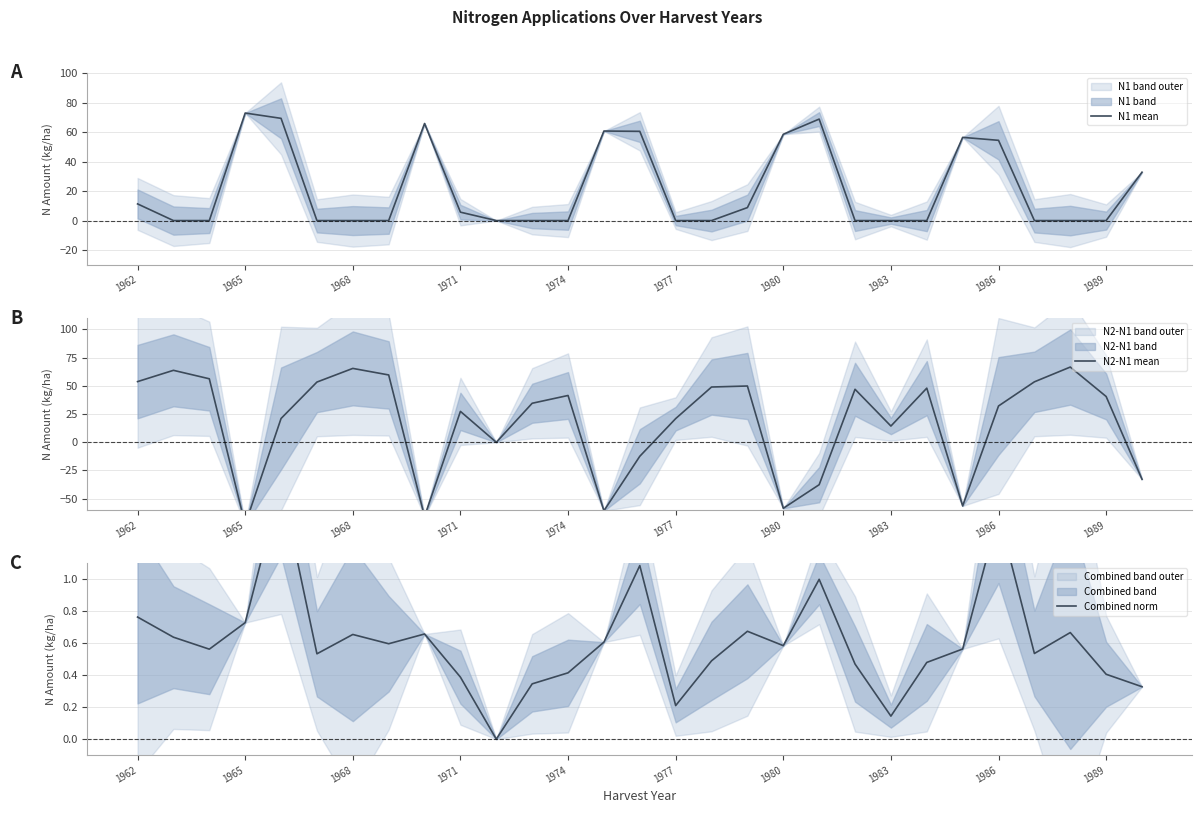

Rank the series at 19 from highest to lowest value.

N1 mean, Combined norm, N2-N1 mean